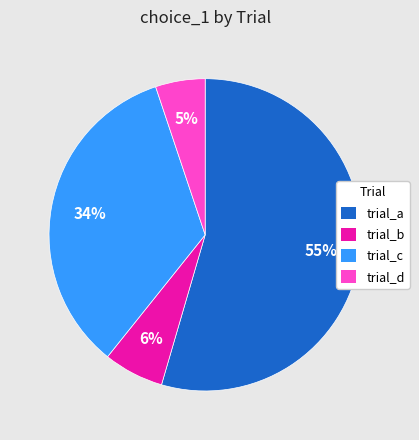

To the nearest percent, what is the average slice percentage?

25%